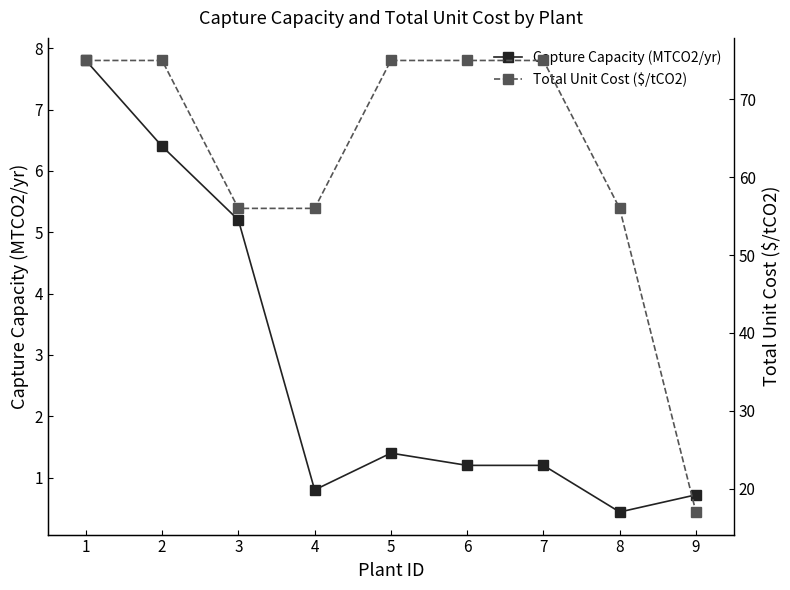

What are all the series names shown in the legend?

Capture Capacity (MTCO2/yr), Total Unit Cost ($/tCO2)